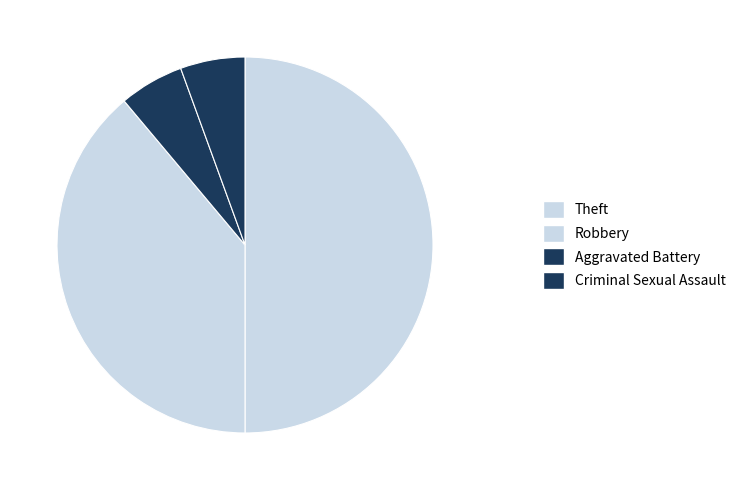

Which category has the smallest portion of the pie?

Criminal Sexual Assault